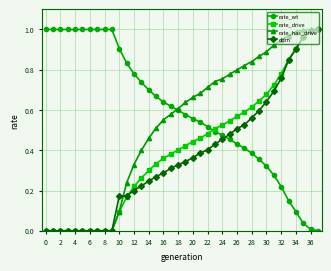

What are all the series names shown in the legend?

rate_wt, rate_drive, rate_has_drive, ddm